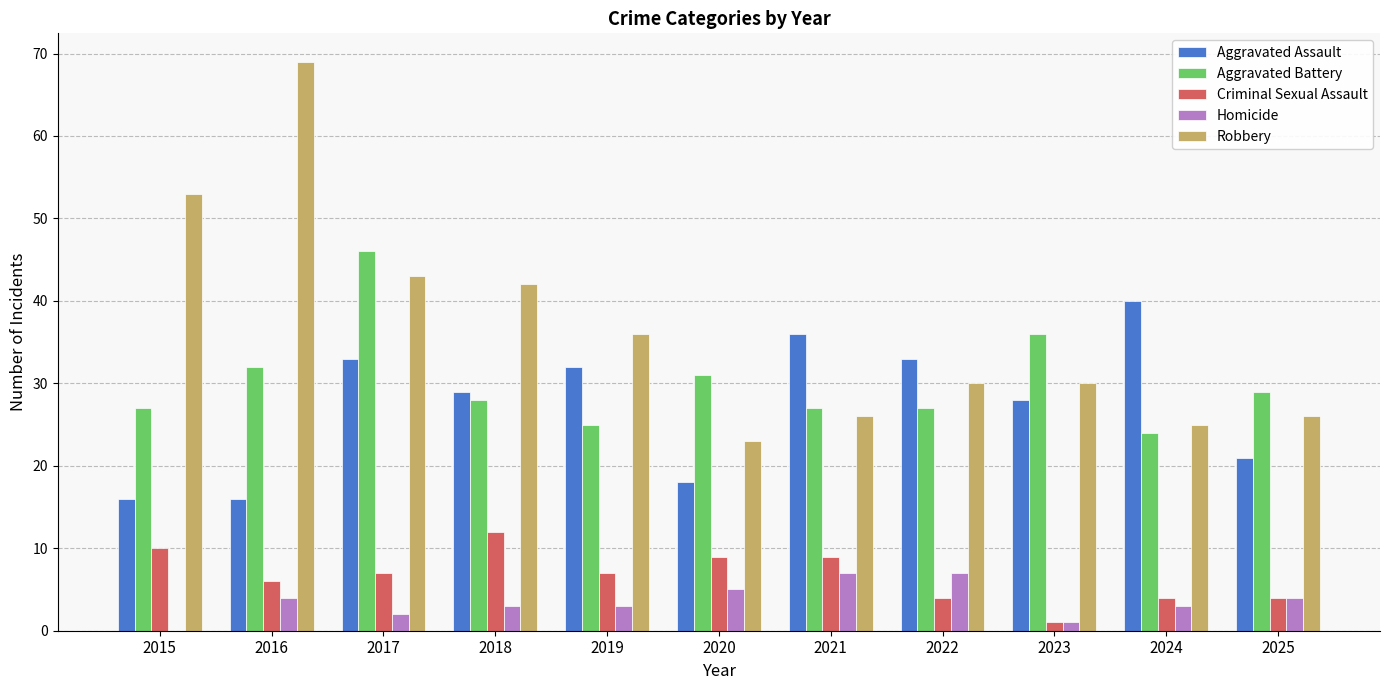

Between 2018 and 2024, which series saw the biggest shift?

Robbery